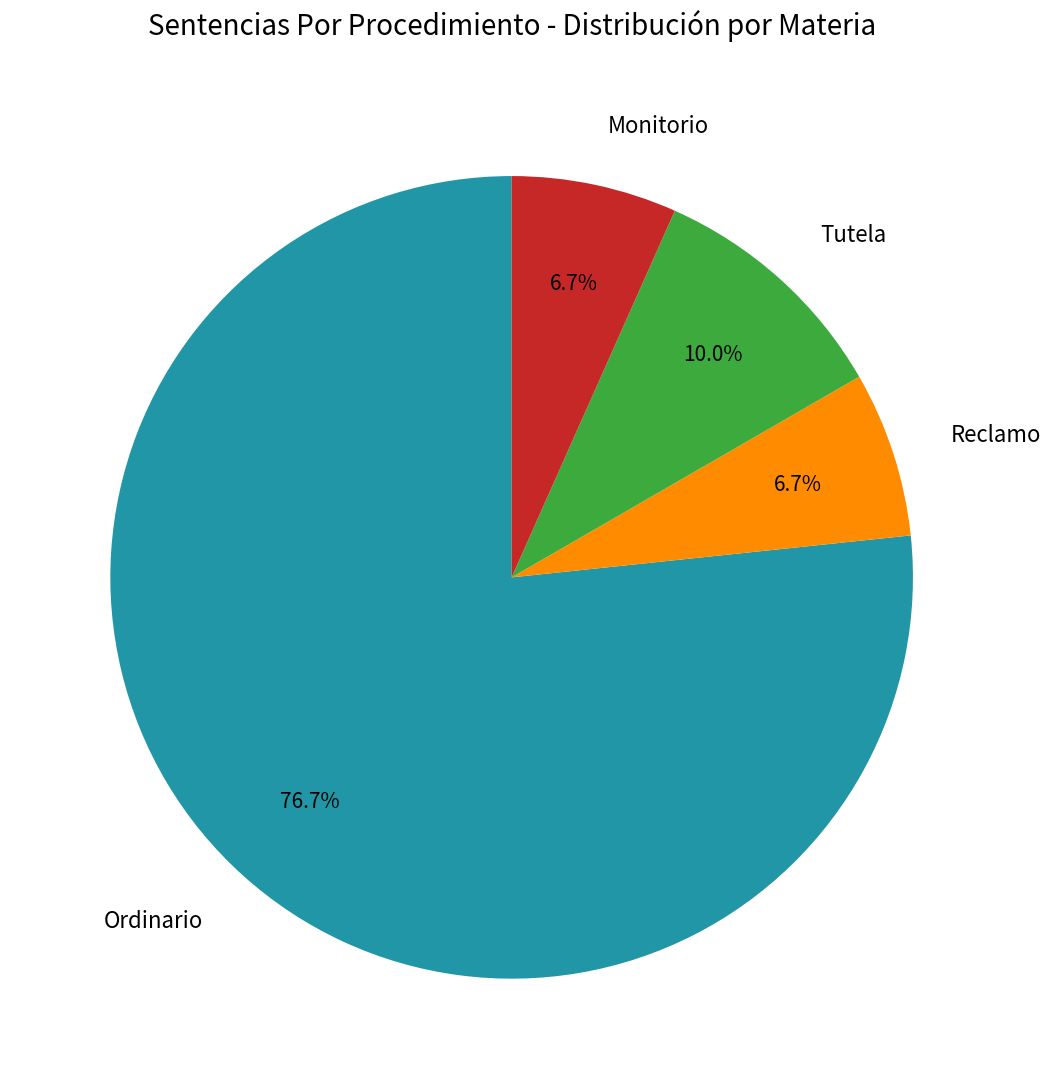

To the nearest percent, what is the difference between the largest and smallest slice percentages?

70%